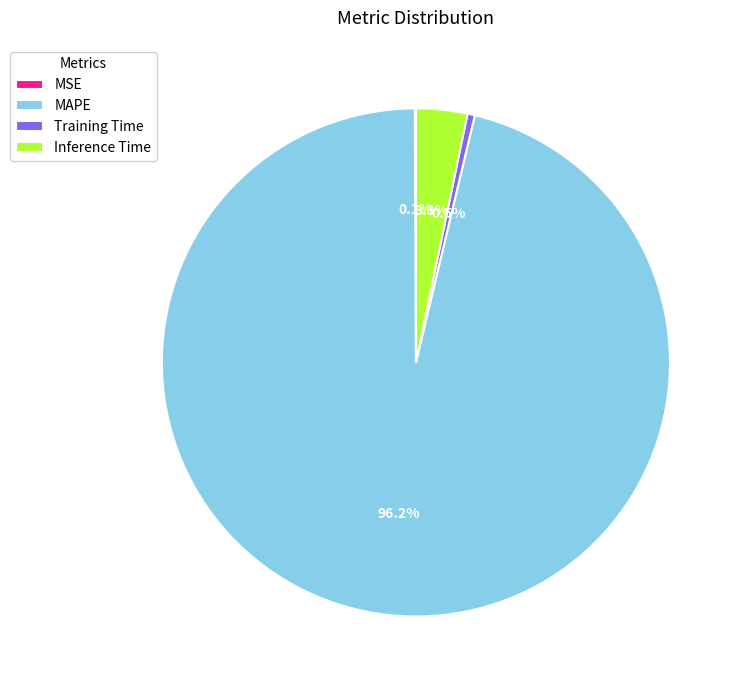

Is Inference Time the majority of the pie?

No